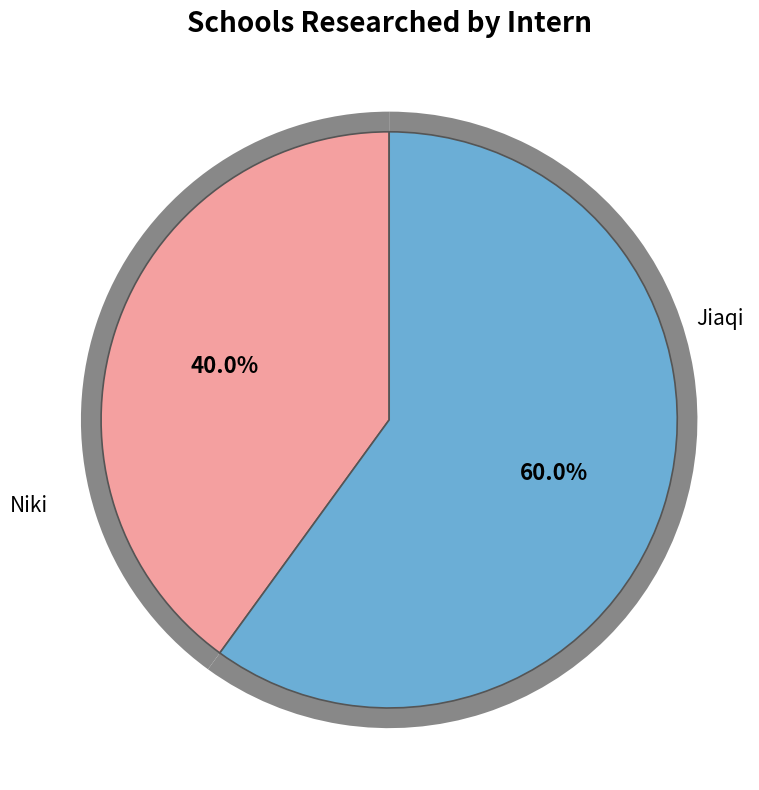

What percentage do Niki and Jiaqi together represent?

100.0%